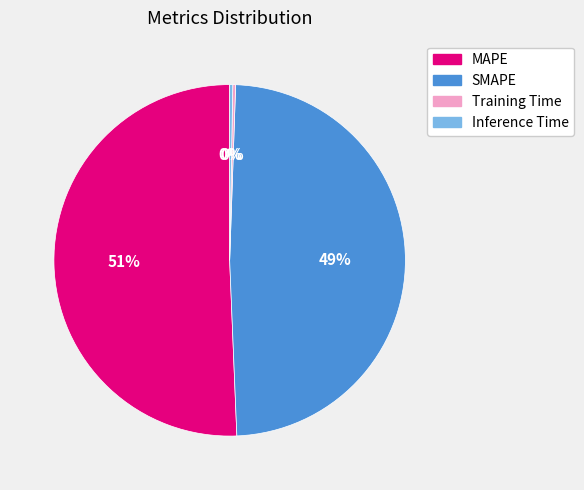

What is the largest slice in the pie chart?

MAPE